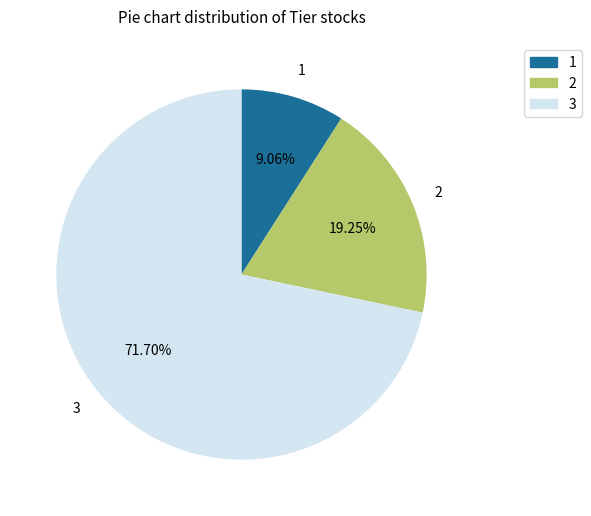

Is 2 the majority of the pie?

No